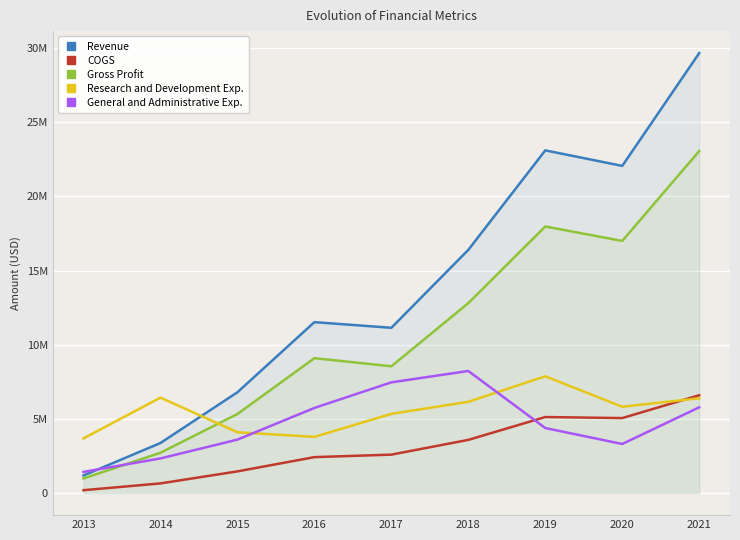

What is the average value of the Gross Profit series?

10836889